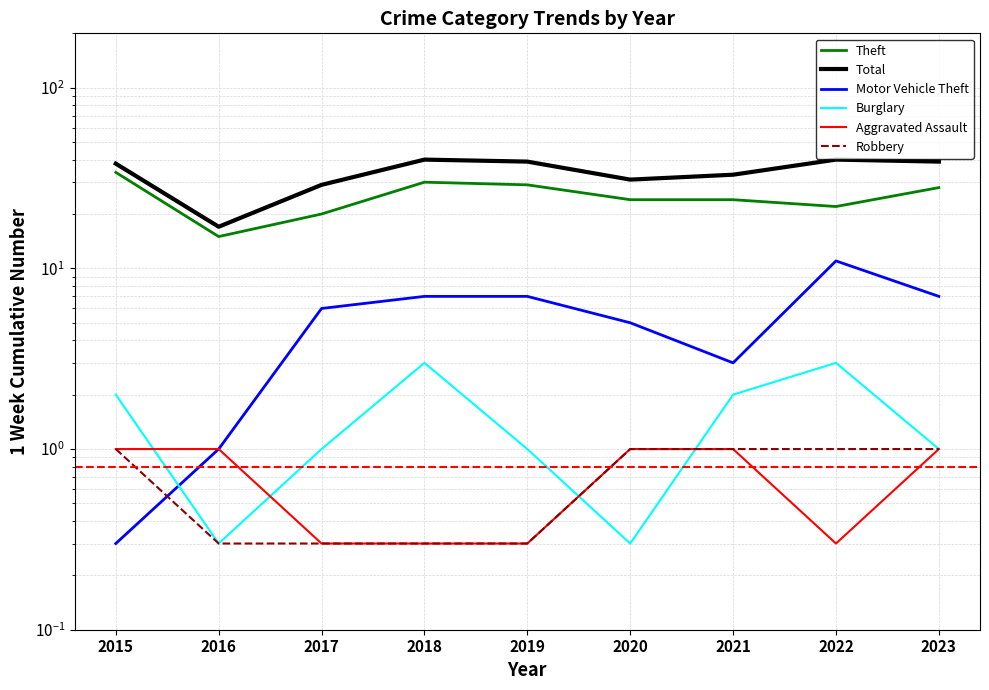

What is the average value of the Total series?

34.0